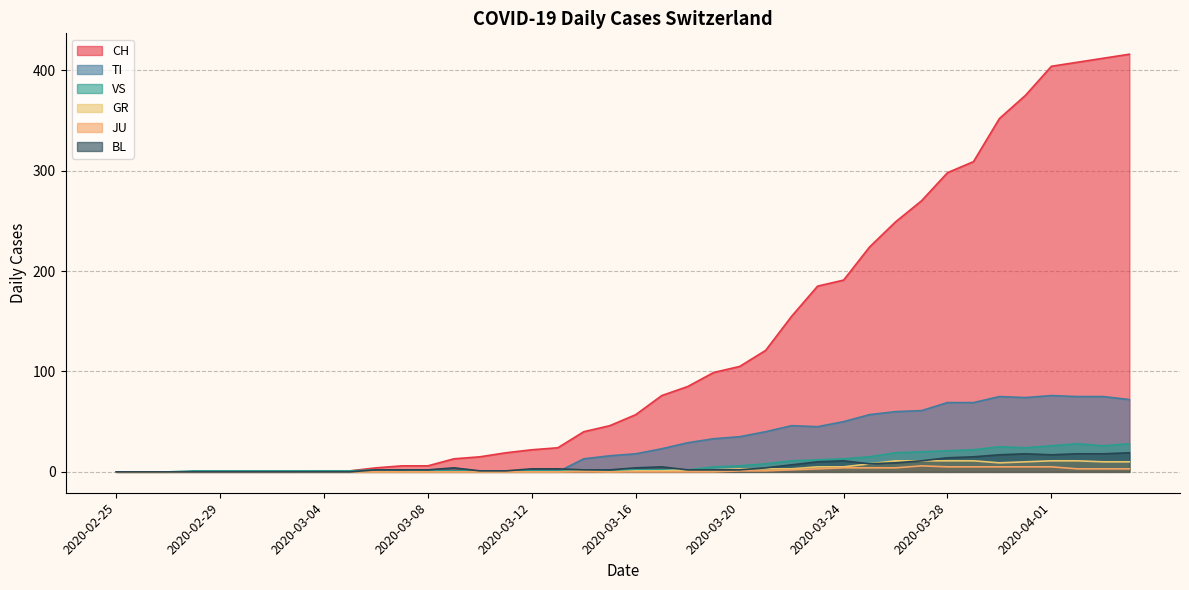

How many values in the TI series exceed 18?

19